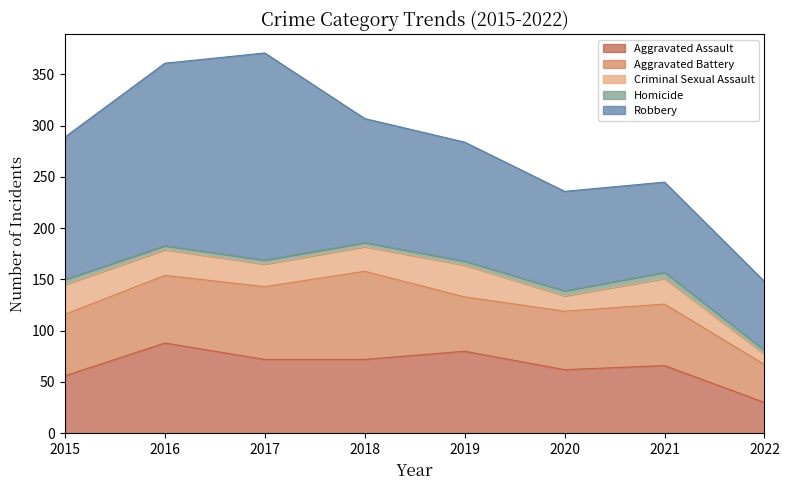

List the series in order of their peak value, highest first.

Robbery, Aggravated Assault, Aggravated Battery, Criminal Sexual Assault, Homicide